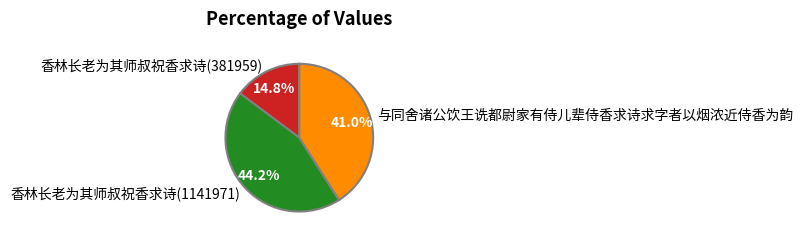

How many segments does this pie chart have?

3